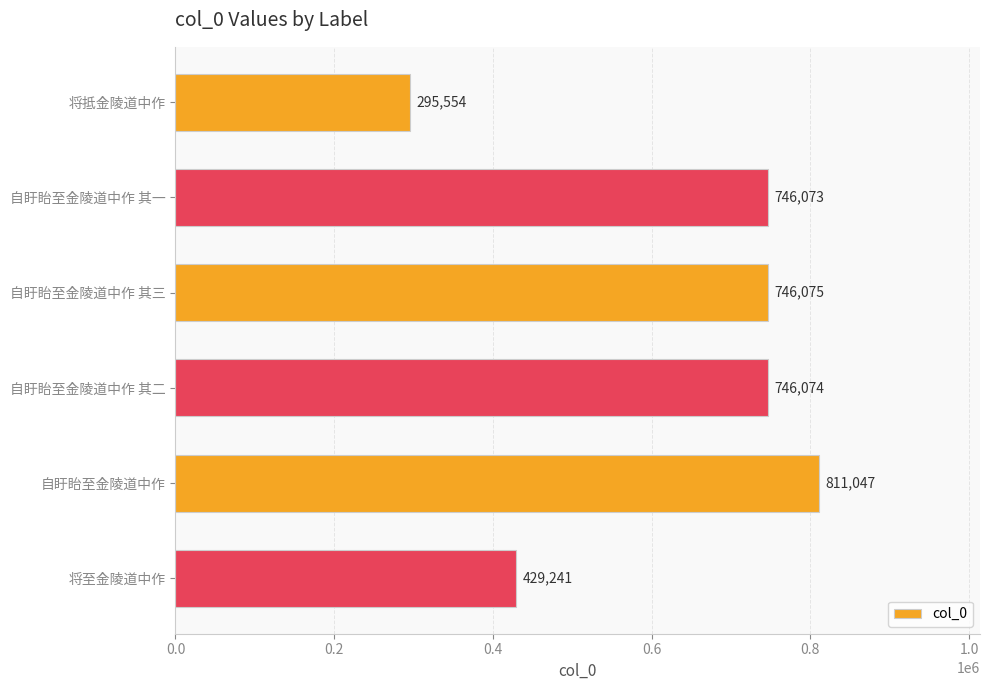

Are the bars horizontal?

Yes